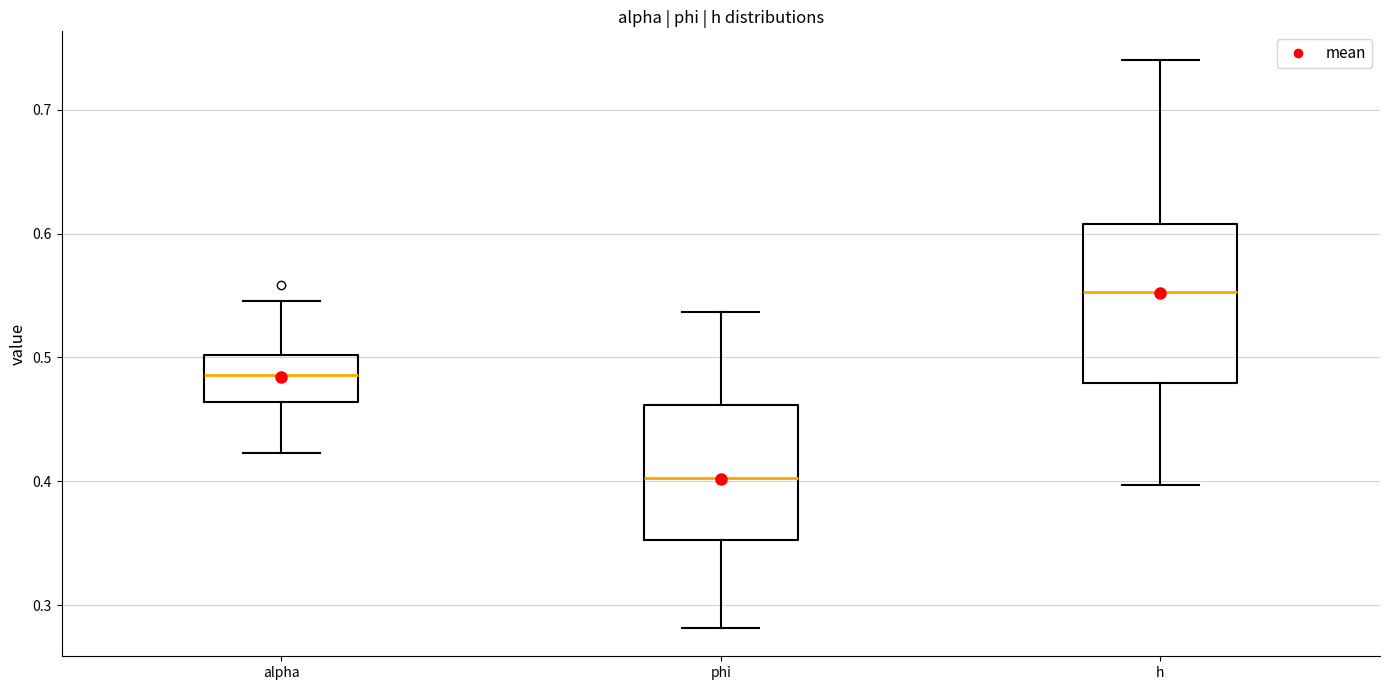

Reading left to right, transcribe this box plot: for each box, give where its median line is, the range the box spans, and where its two whiskers end, as read against the y-axis. The values are not printed on the chart, so give them approximately, as read against the axis.

alpha: median 0.49, box 0.46 to 0.50, whiskers 0.42 to 0.55
phi: median 0.40, box 0.35 to 0.46, whiskers 0.28 to 0.54
h: median 0.55, box 0.48 to 0.61, whiskers 0.40 to 0.74